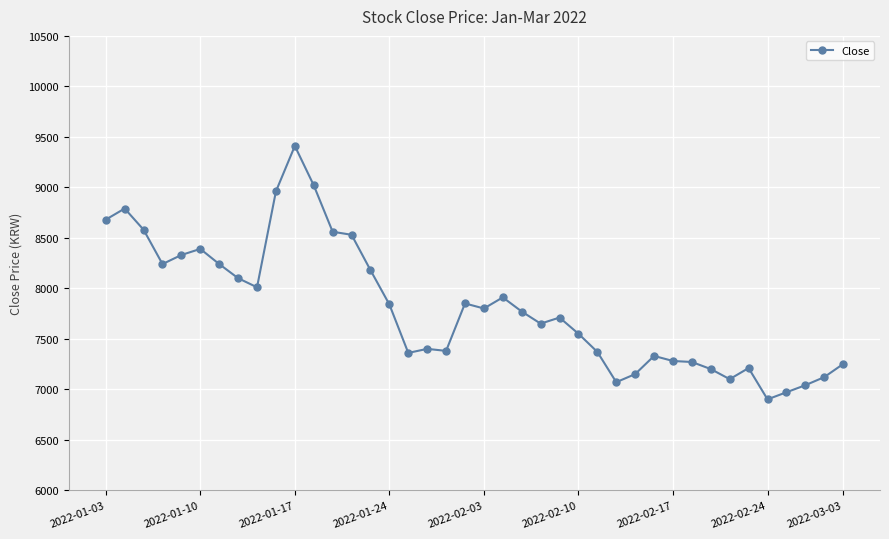

What is the difference between the maximum and minimum values?

2510